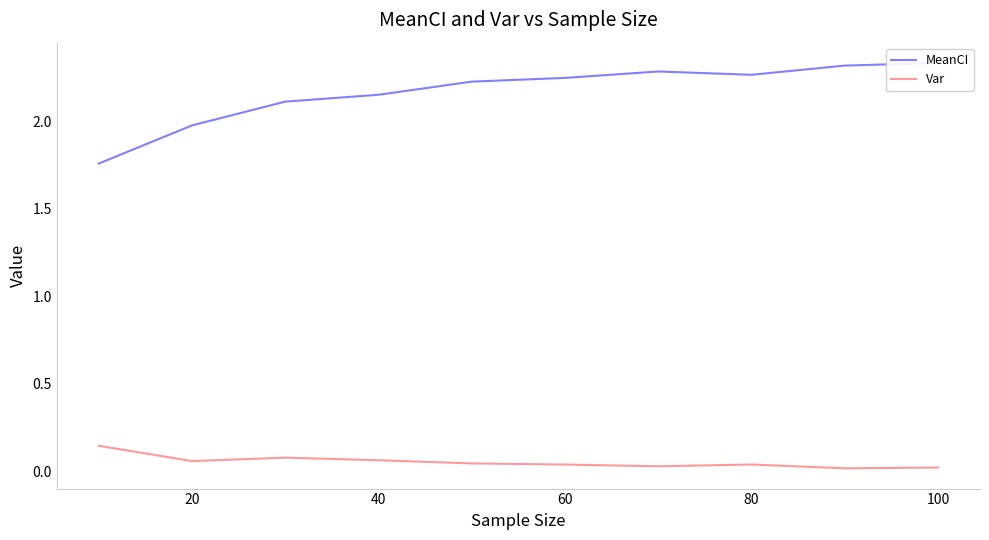

What is the highest value of the Var series?

0.1